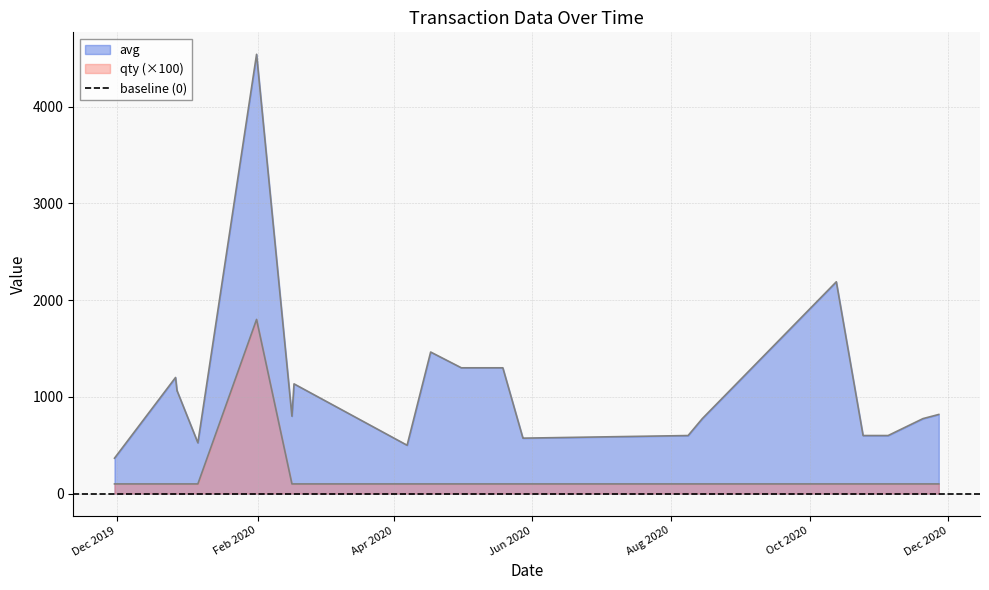

Is the value of qty at 13 greater than the value of avg at Dec 2020?

No